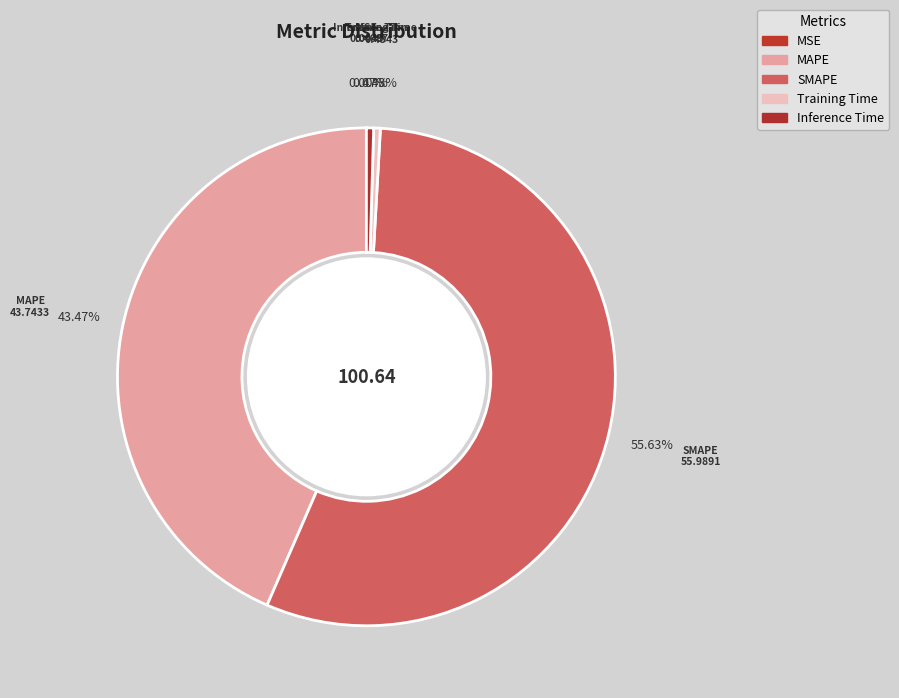

Is it true that SMAPE is 56% of the pie?

True